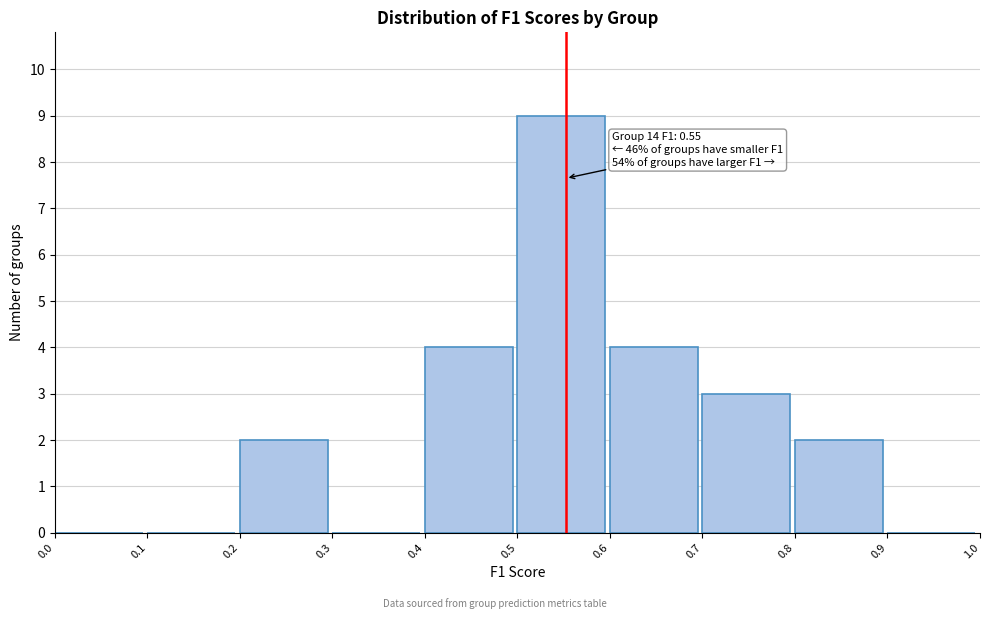

Over which range of the x-axis is the bar tallest?

0.5 to 0.6